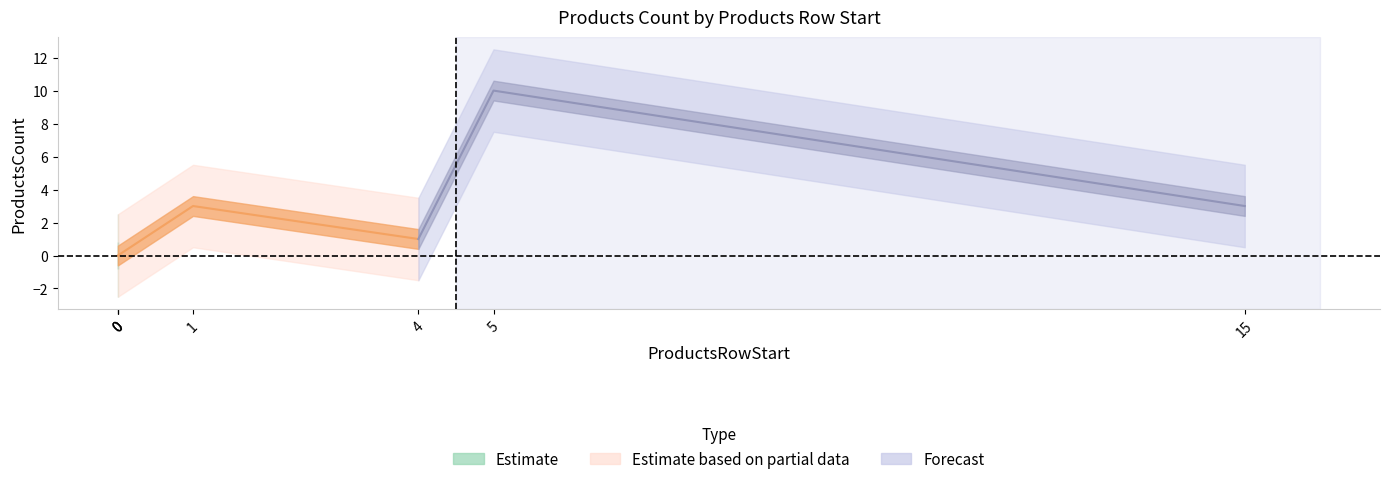

Is this an area chart (filled region under the line)?

No